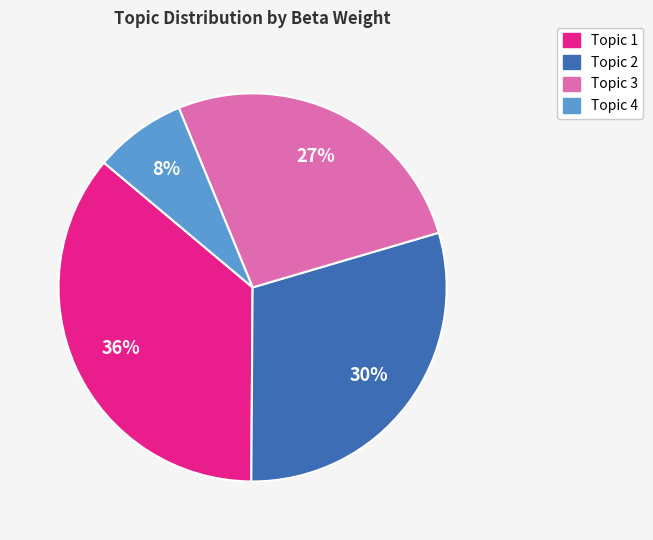

What is the largest slice in the pie chart?

Topic 1